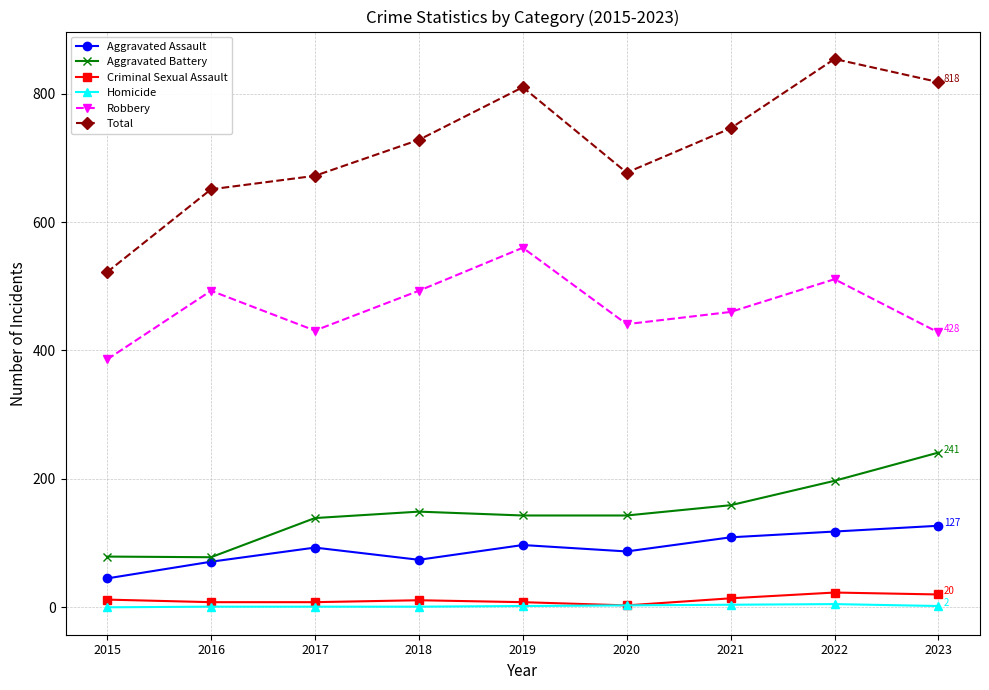

Does the chart have visible grid lines?

Yes